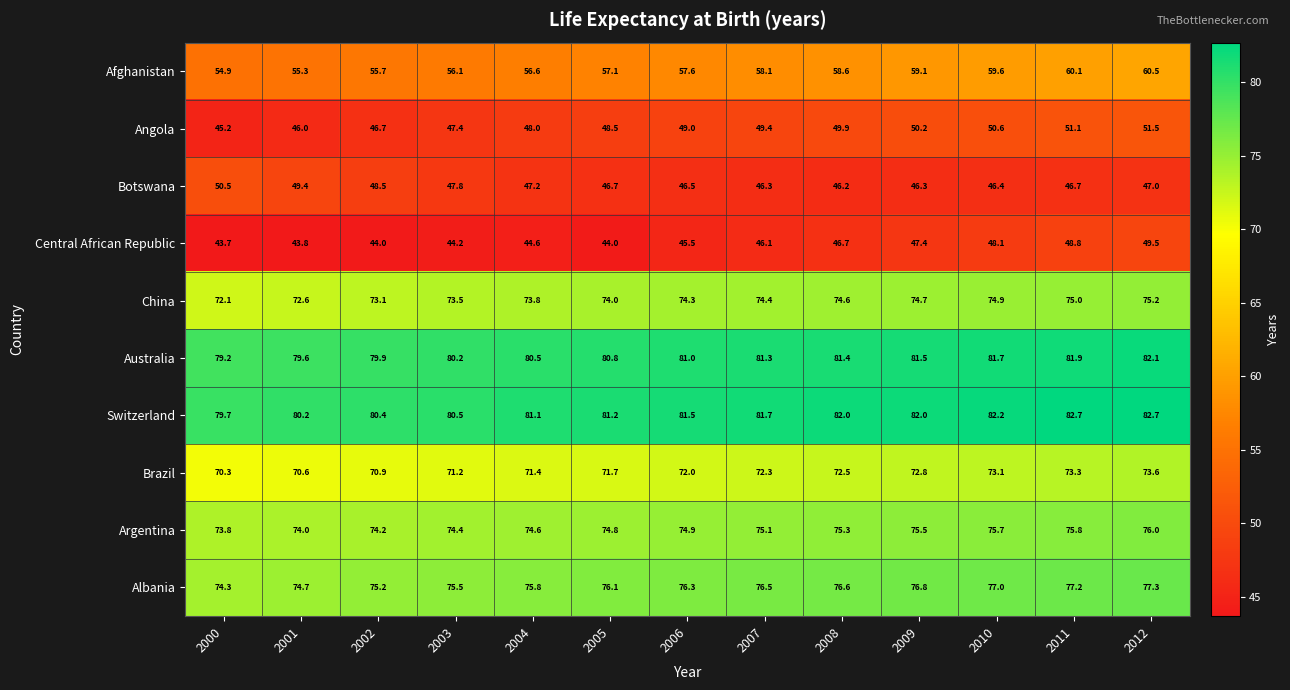

Which series has the largest range (max minus min)?

Angola